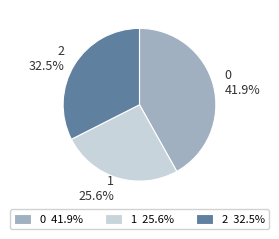

Rank the categories by value from lowest to highest.

1, 2, 0